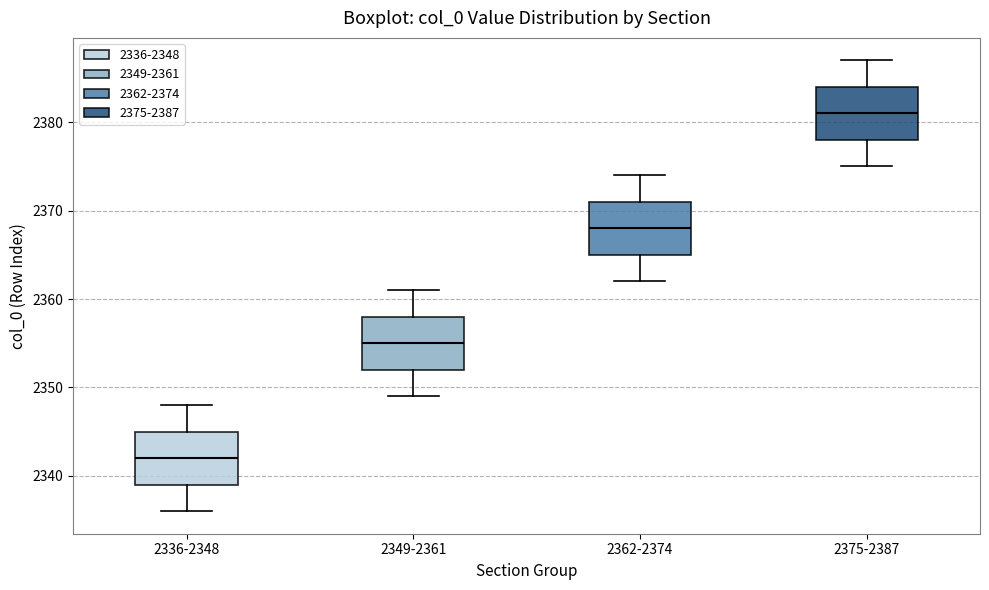

Reading left to right, read every box against the y-axis: the position of its median line, the range the box covers, and the ends of its whiskers. The values are not printed on the chart, so give them approximately, as read against the axis.

2336-2348: median 2342, box 2339 to 2345, whiskers 2336 to 2348
2349-2361: median 2355, box 2352 to 2358, whiskers 2349 to 2361
2362-2374: median 2368, box 2365 to 2371, whiskers 2362 to 2374
2375-2387: median 2381, box 2378 to 2384, whiskers 2375 to 2387